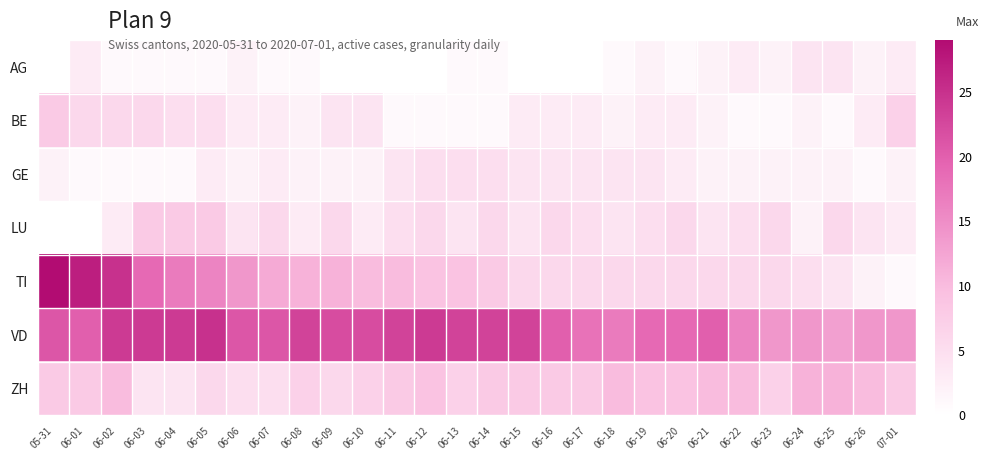

Reading left to right, list all the values displayed in this chart.

AG: 05-31=0	06-01=3	06-02=1	06-03=1	06-04=1	06-05=1	06-06=2	06-07=1	06-08=1	06-09=0	06-10=0	06-11=0	06-12=0	06-13=1	06-14=1	06-15=0	06-16=0	06-17=0	06-18=1	06-19=2	06-20=1	06-21=2	06-22=3	06-23=2	06-24=4	06-25=4	06-26=2	07-01=3
BE: 05-31=8	06-01=6	06-02=6	06-03=6	06-04=5	06-05=5	06-06=3	06-07=3	06-08=2	06-09=4	06-10=4	06-11=1	06-12=1	06-13=1	06-14=1	06-15=3	06-16=3	06-17=3	06-18=2	06-19=3	06-20=3	06-21=2	06-22=1	06-23=1	06-24=2	06-25=1	06-26=3	07-01=7
GE: 05-31=2	06-01=1	06-02=1	06-03=1	06-04=1	06-05=3	06-06=2	06-07=3	06-08=2	06-09=2	06-10=2	06-11=4	06-12=5	06-13=5	06-14=5	06-15=4	06-16=4	06-17=4	06-18=4	06-19=4	06-20=3	06-21=2	06-22=2	06-23=2	06-24=2	06-25=2	06-26=1	07-01=2
LU: 05-31=0	06-01=0	06-02=3	06-03=8	06-04=8	06-05=8	06-06=4	06-07=6	06-08=3	06-09=6	06-10=3	06-11=5	06-12=6	06-13=4	06-14=6	06-15=4	06-16=6	06-17=5	06-18=4	06-19=5	06-20=6	06-21=4	06-22=5	06-23=6	06-24=2	06-25=6	06-26=4	07-01=3
TI: 05-31=29	06-01=27	06-02=25	06-03=19	06-04=17	06-05=16	06-06=14	06-07=12	06-08=11	06-09=11	06-10=10	06-11=10	06-12=9	06-13=9	06-14=8	06-15=6	06-16=6	06-17=6	06-18=6	06-19=6	06-20=6	06-21=6	06-22=6	06-23=6	06-24=5	06-25=4	06-26=2	07-01=1
VD: 05-31=21	06-01=20	06-02=24	06-03=24	06-04=24	06-05=25	06-06=21	06-07=21	06-08=23	06-09=22	06-10=22	06-11=23	06-12=24	06-13=23	06-14=23	06-15=23	06-16=20	06-17=18	06-18=17	06-19=19	06-20=19	06-21=20	06-22=16	06-23=14	06-24=14	06-25=13	06-26=14	07-01=14
ZH: 05-31=8	06-01=8	06-02=10	06-03=4	06-04=4	06-05=6	06-06=5	06-07=5	06-08=7	06-09=6	06-10=7	06-11=8	06-12=9	06-13=7	06-14=8	06-15=8	06-16=8	06-17=8	06-18=10	06-19=9	06-20=9	06-21=10	06-22=10	06-23=7	06-24=11	06-25=11	06-26=10	07-01=8